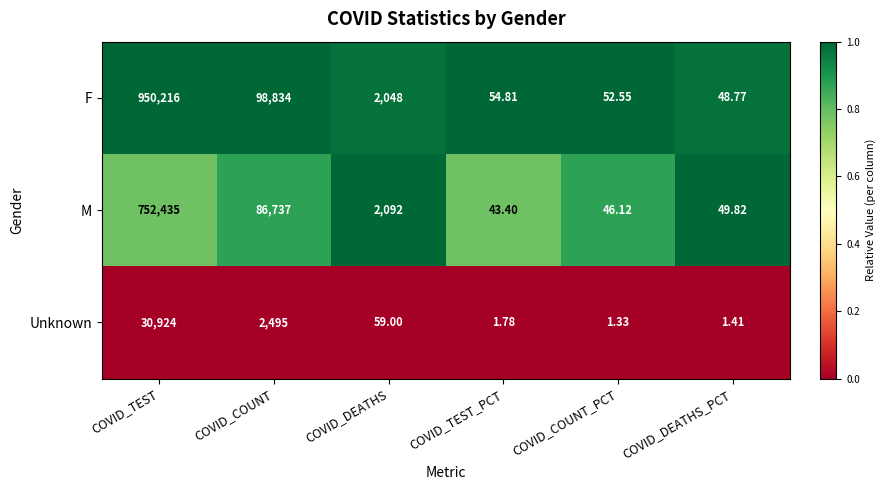

Rank the series by their maximum value, from lowest to highest.

Unknown, M, F